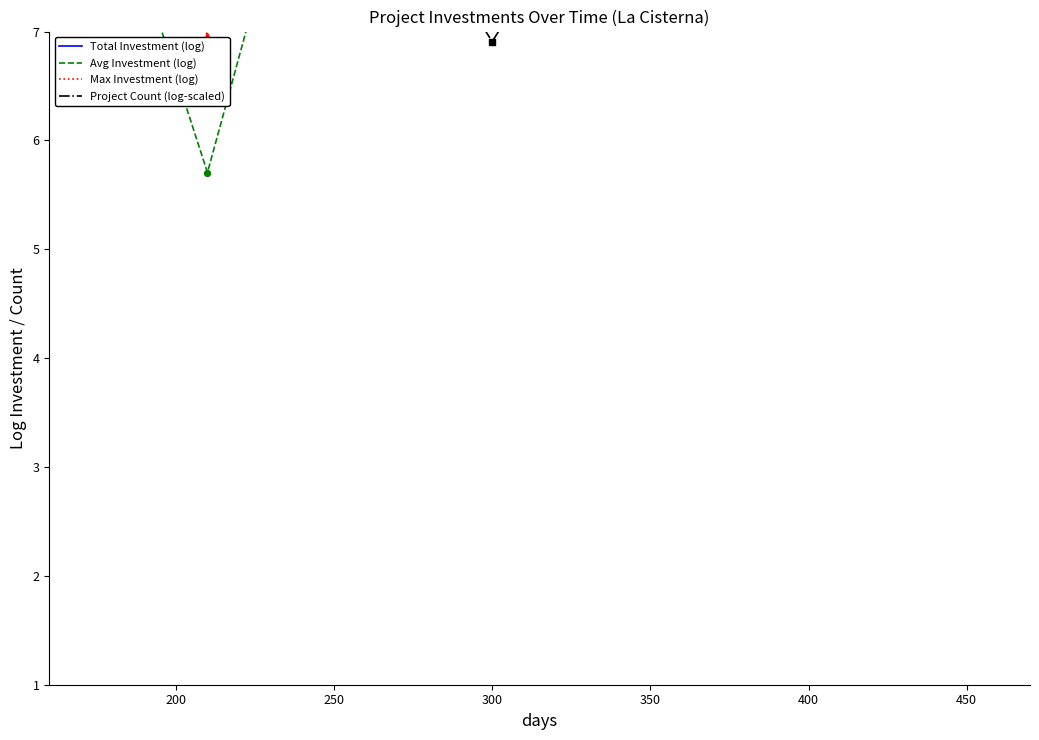

Which series reaches the maximum Y coordinate?

Total Investment (log)